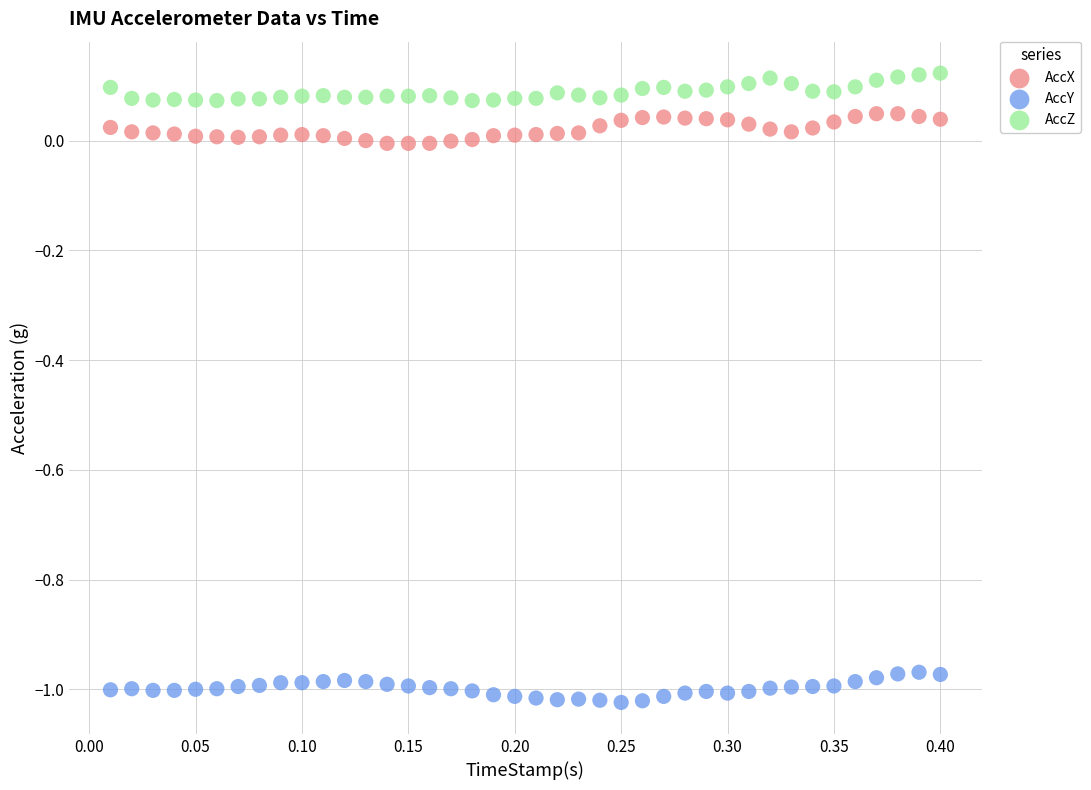

What are all the series names shown in the legend?

AccX, AccY, AccZ